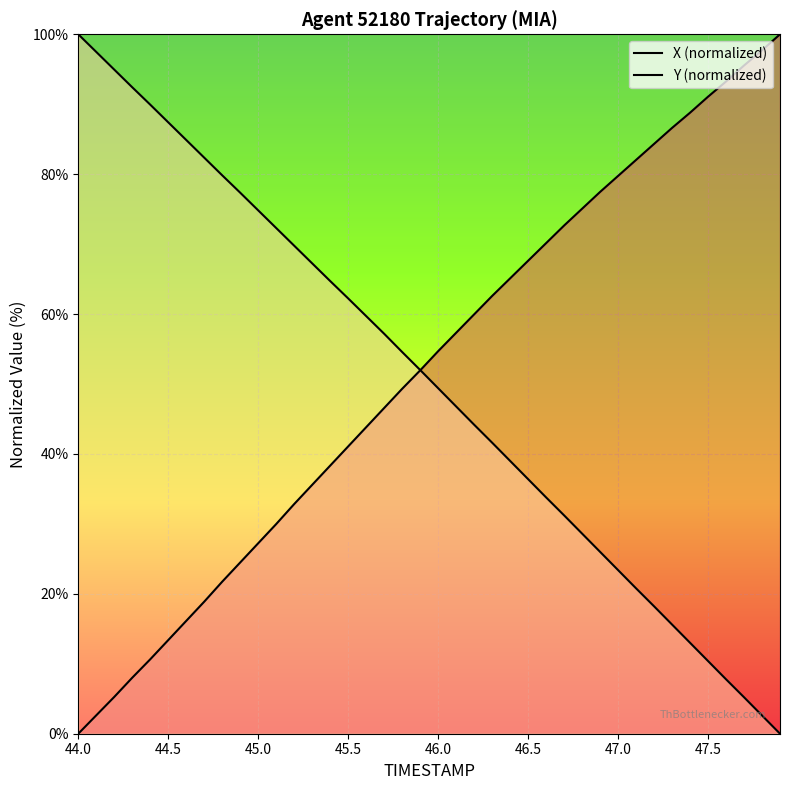

What is the approximate value of X (normalized) at 46.5?

67.6